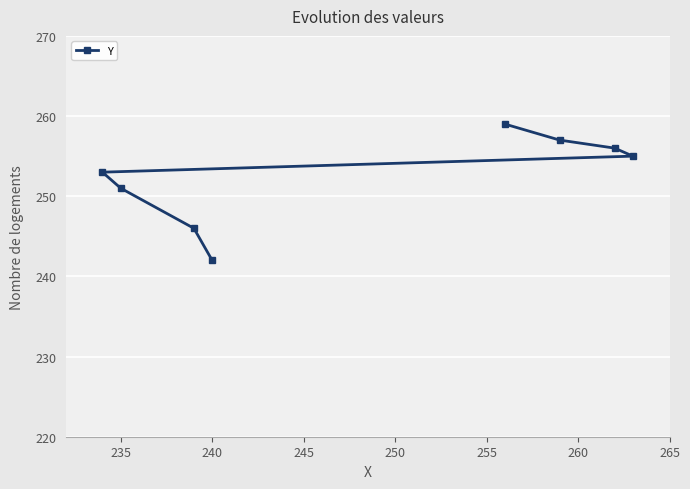

What is the difference between the maximum and second lowest values?

13